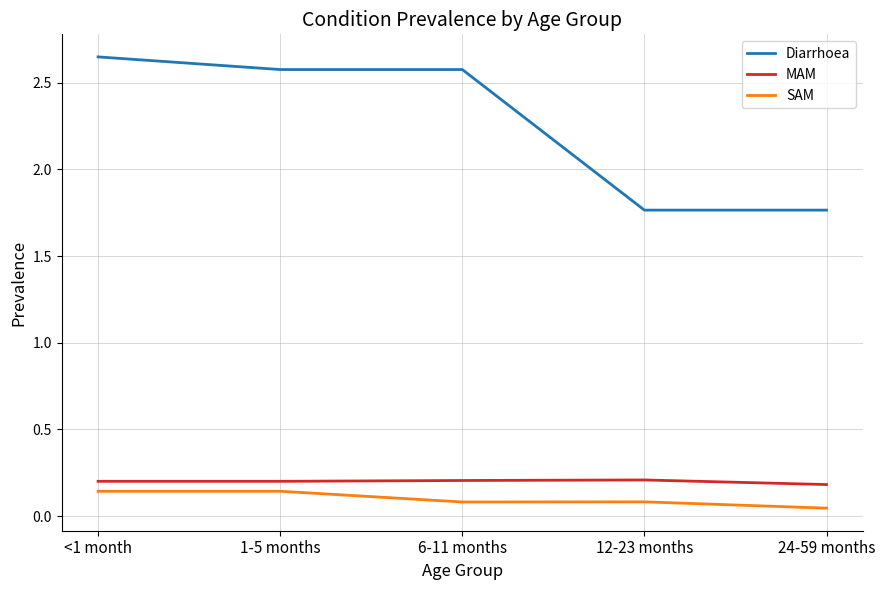

At how many categories does at least one series exceed 2?

3